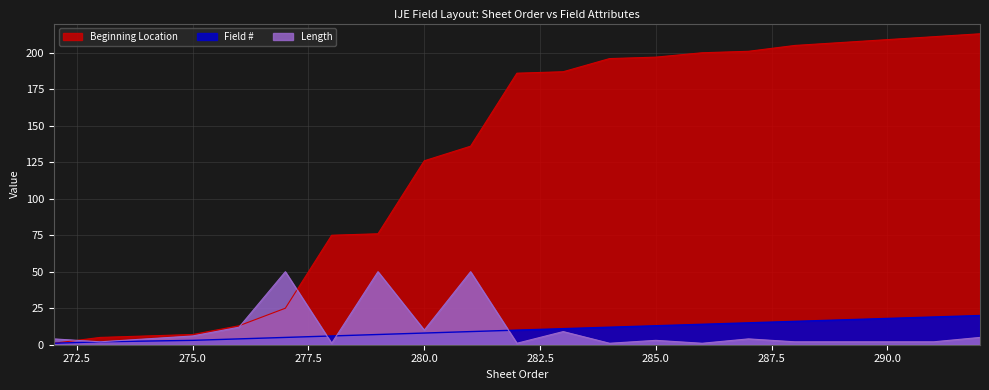

At which label is Field # closest to 10?

282